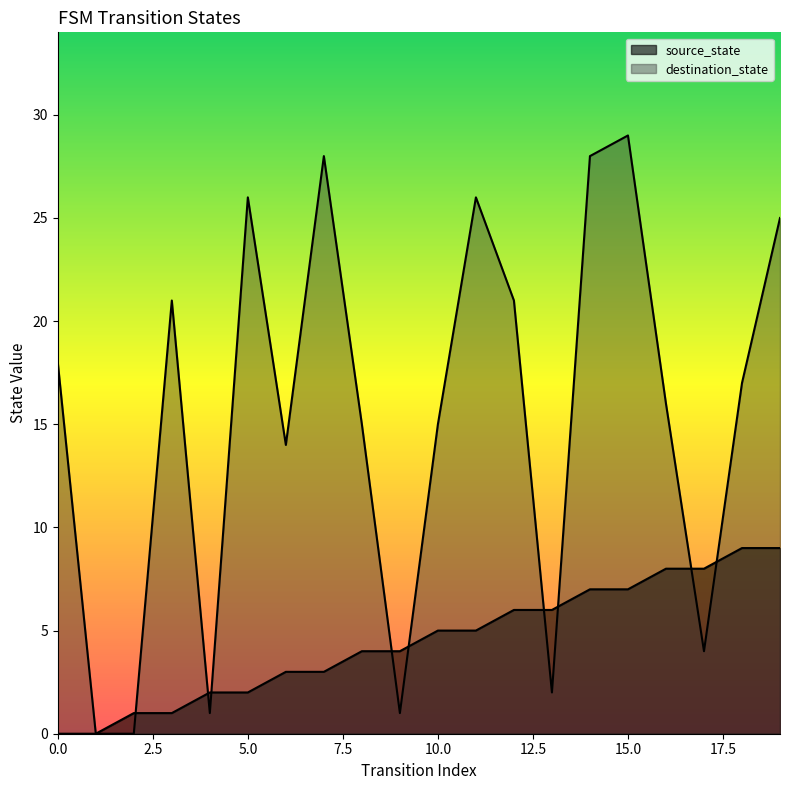

Reading right to left, extract all data points from this chart.

source_state: 19=9	18=9	17=8	16=8	15=7	14=7	13=6	12=6	11=5	10=5	9=4	8=4	7=3	6=3	5=2	4=2	3=1	2=1	1=0	0=0
destination_state: 19=25	18=17	17=4	16=16	15=29	14=28	13=2	12=21	11=26	10=15	9=1	8=15	7=28	6=14	5=26	4=1	3=21	2=0	1=0	0=18